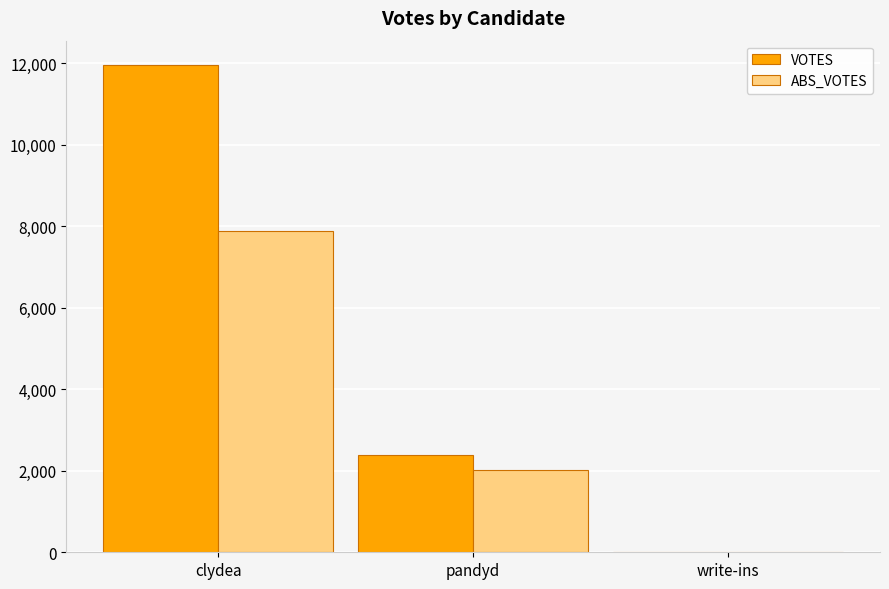

True or false: VOTES has a value of 4317 at write-ins.

False